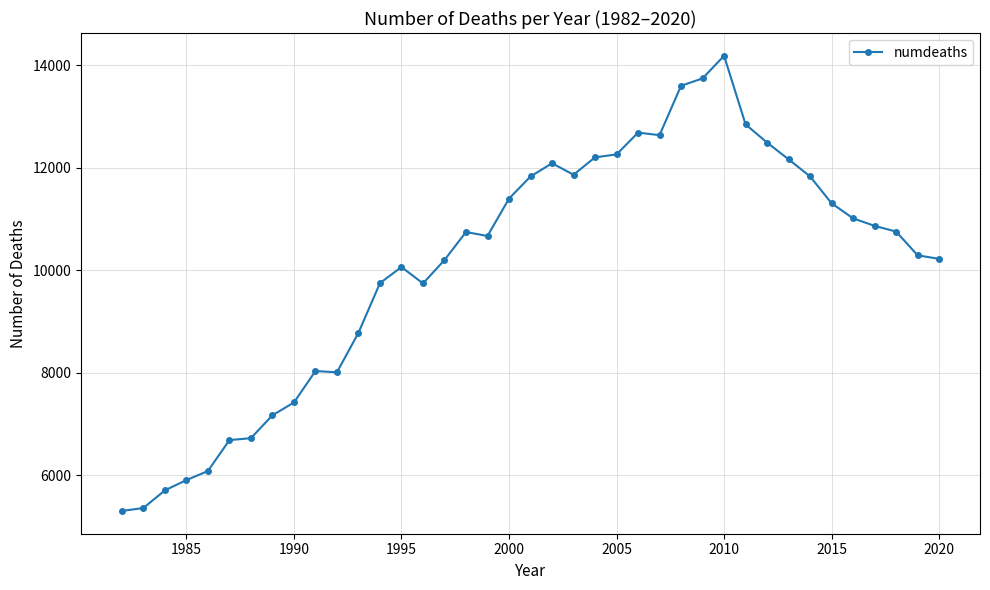

Is this an area chart (filled region under the line)?

No